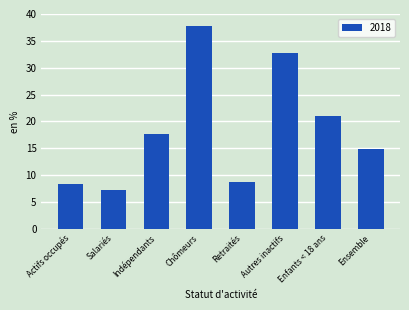

What is the label of the 5th bar from the right?

Chômeurs